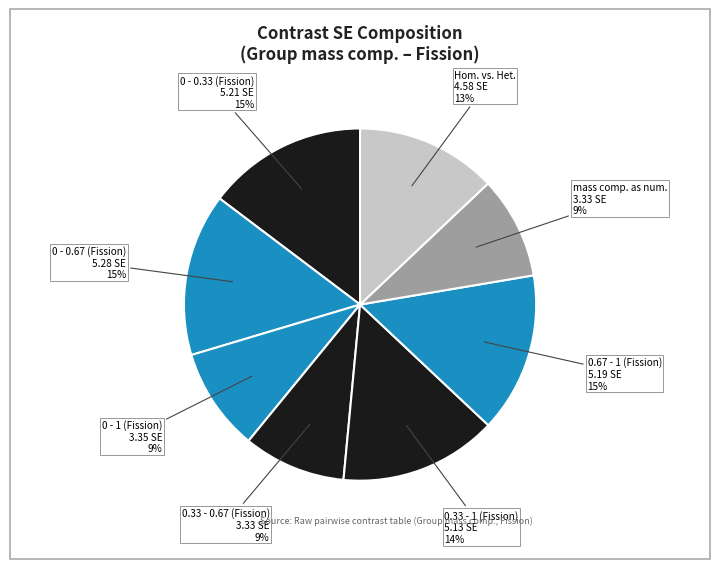

To the nearest percent, what is the difference between the largest and smallest slice percentages?

6%